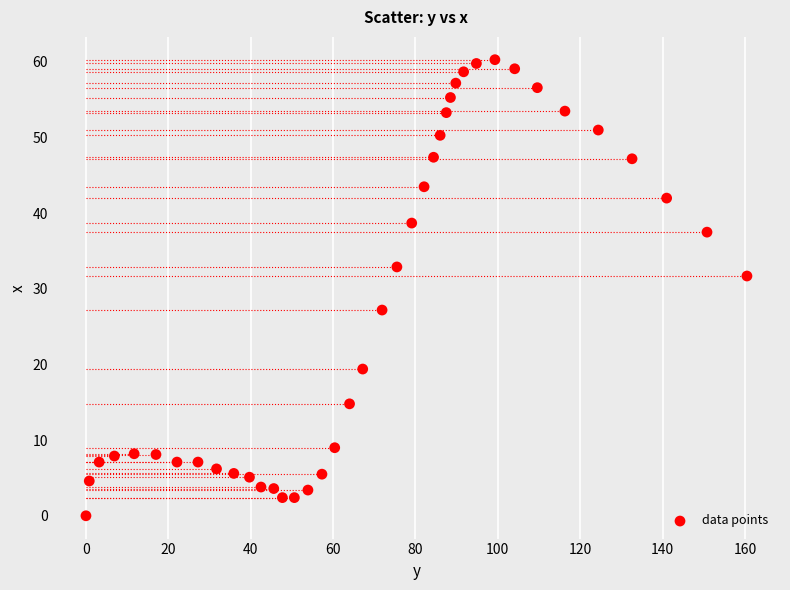

What Y value in the scatter plot is closest to 30?

31.7